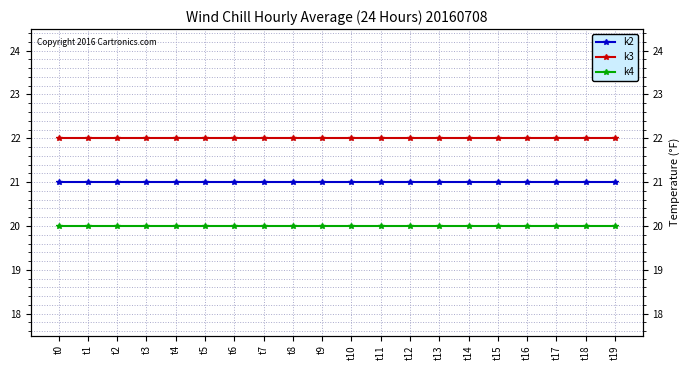

Is this an area chart (filled region under the line)?

No